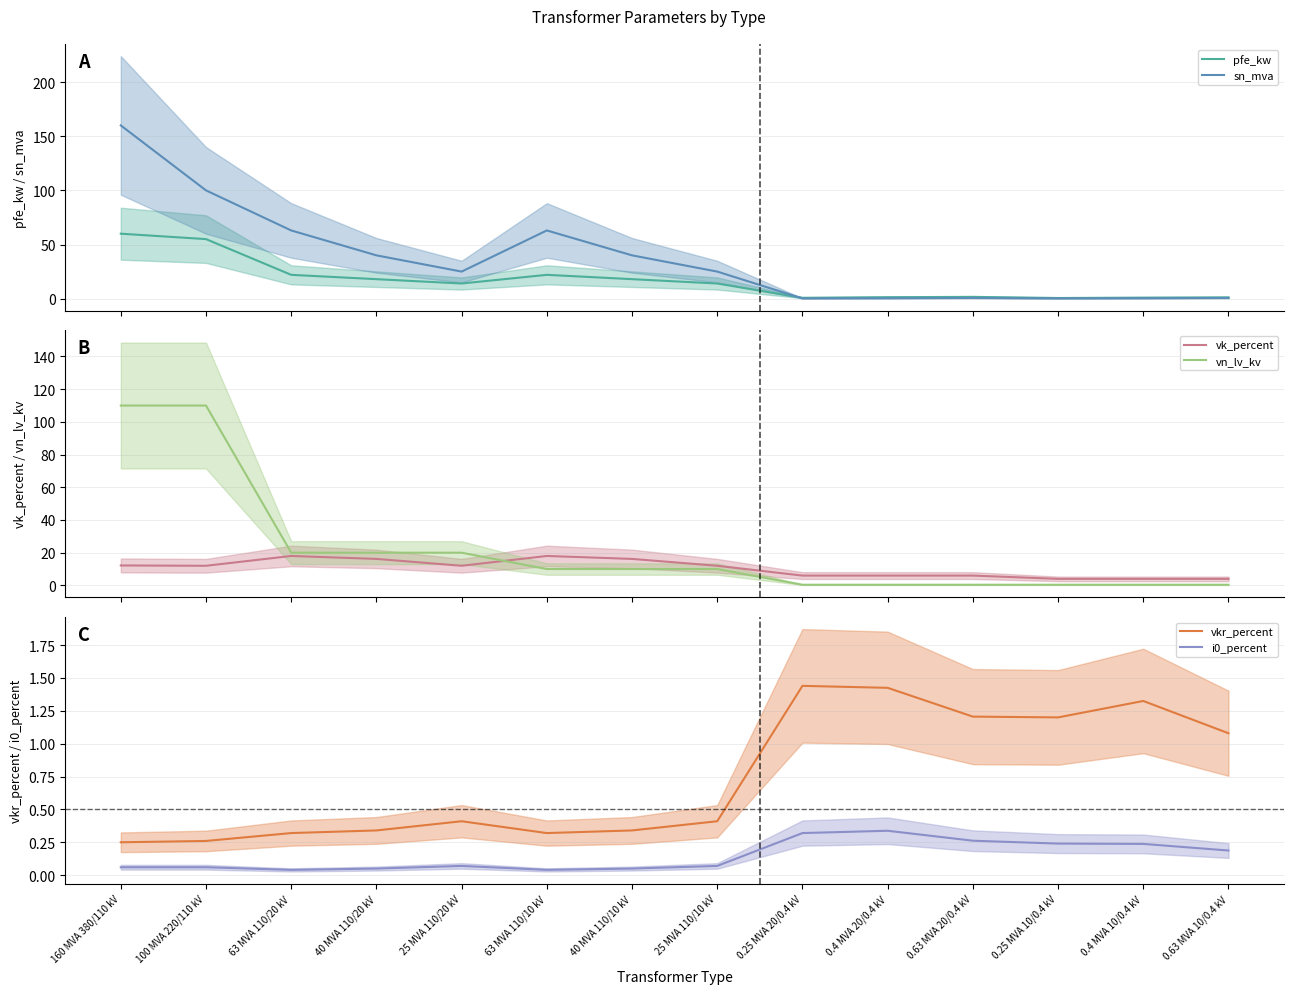

What are all the series names shown in the legend?

pfe_kw, sn_mva, vk_percent, vn_lv_kv, vkr_percent, i0_percent